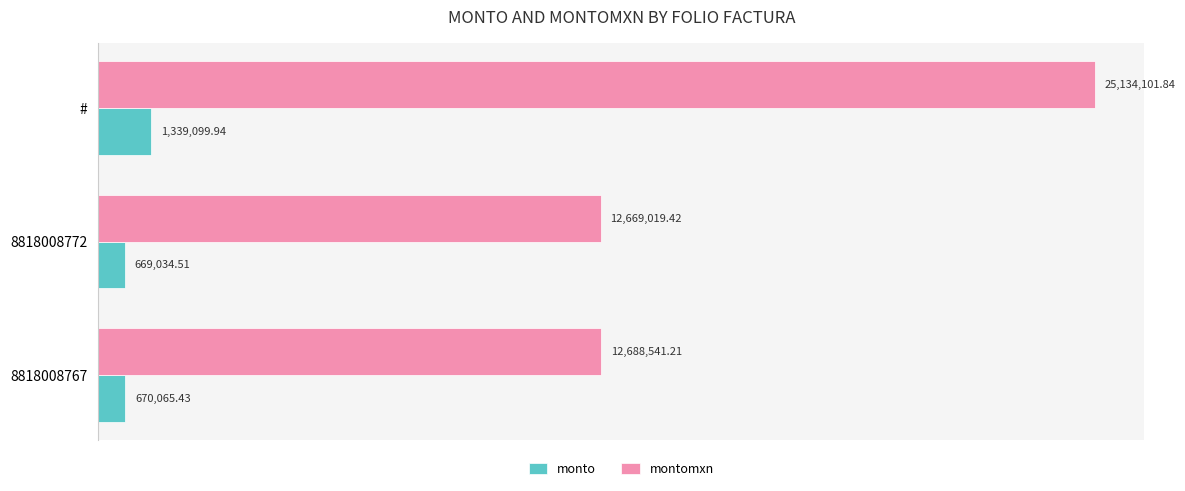

What is the average value of the montomxn series?

16830554.2